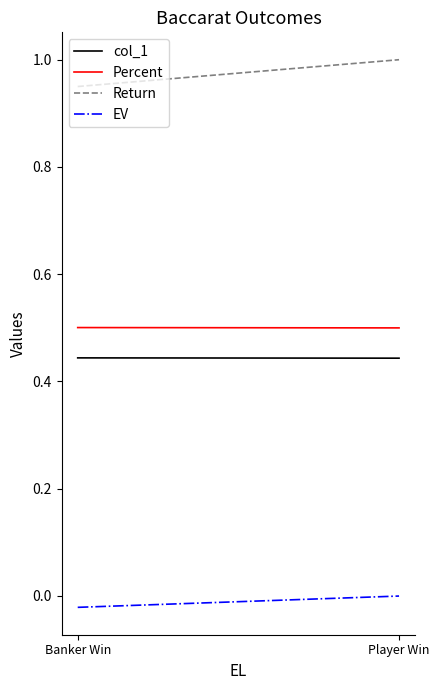

What value does the Percent series have at Banker Win?

0.5